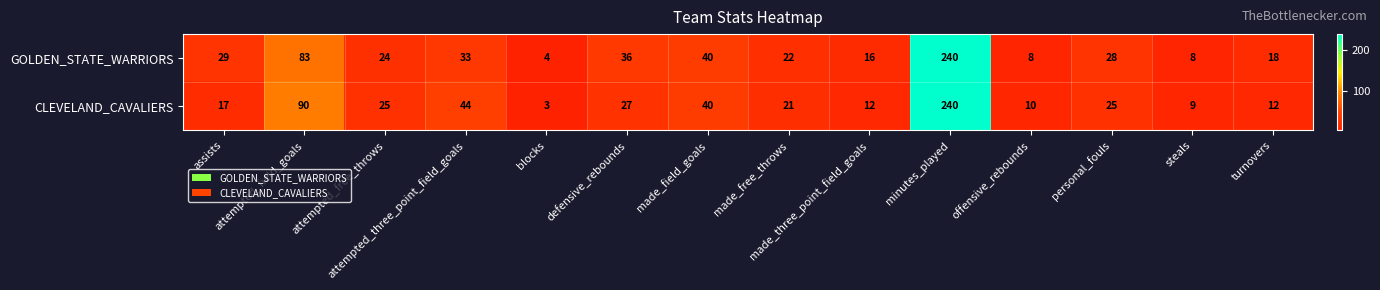

What is the sum of all GOLDEN_STATE_WARRIORS values?

589